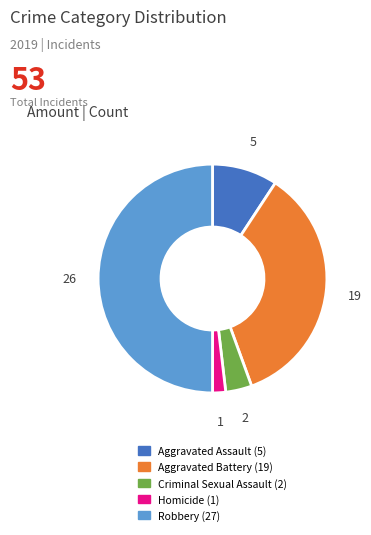

How many slices are in this pie chart?

5